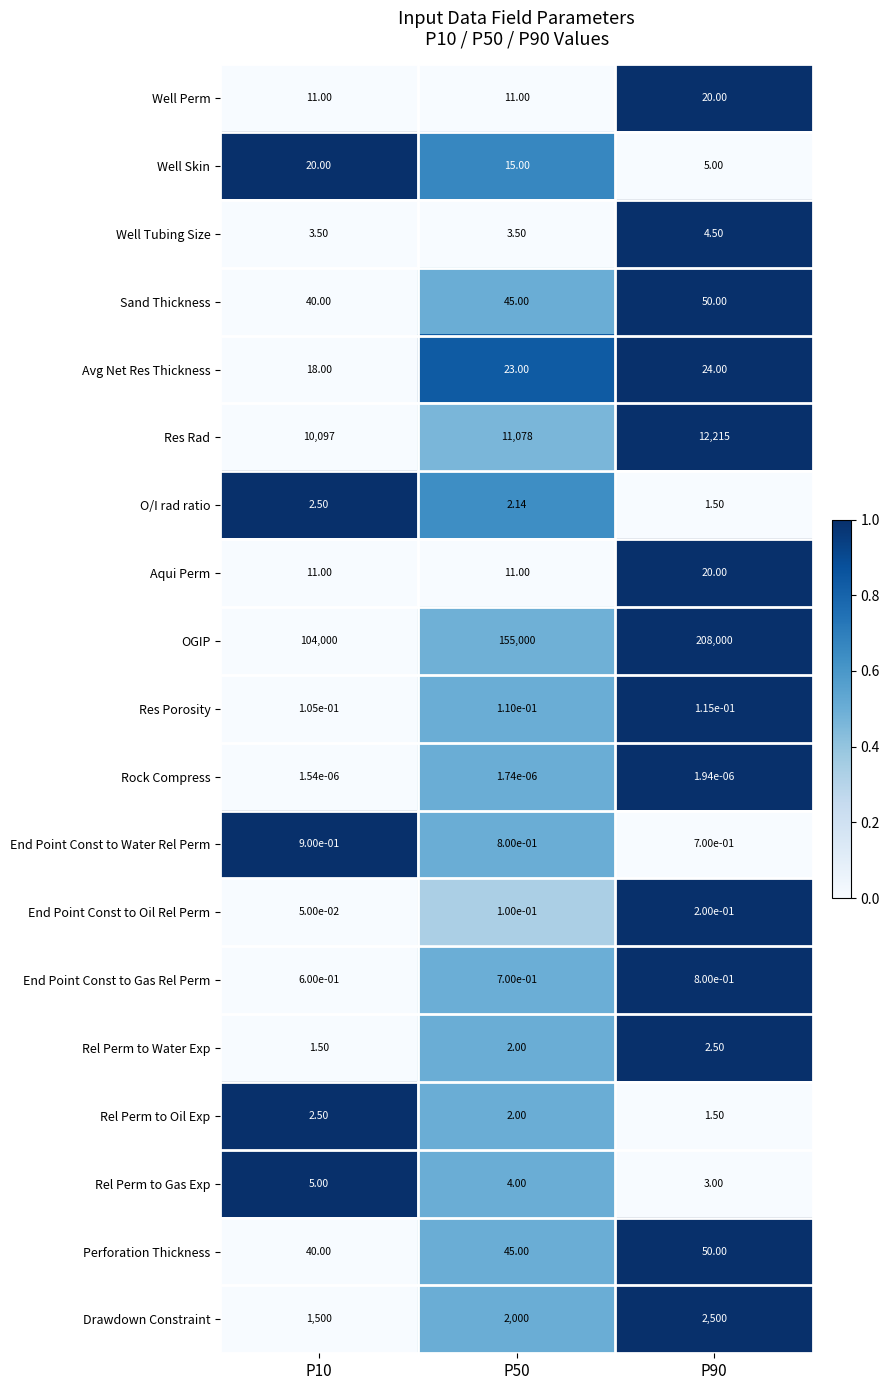

Count the number of data series in this chart.

19